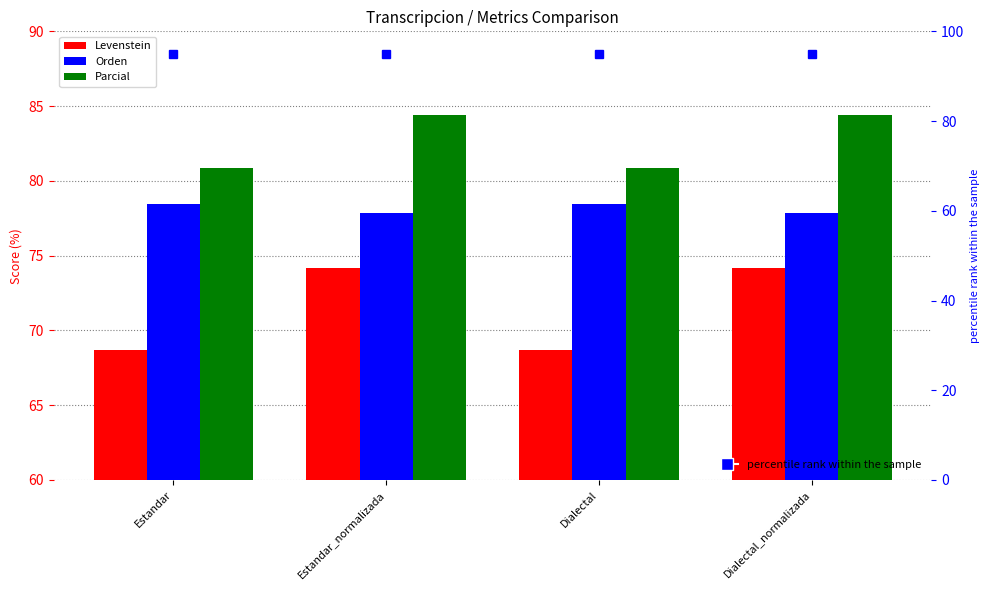

What is the difference between the highest and lowest values at Dialectal?

12.2